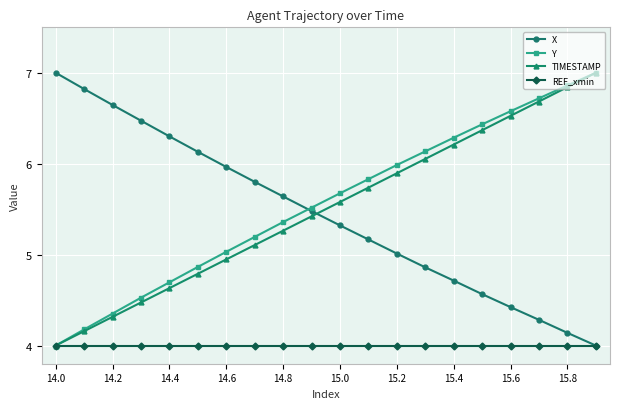

How many times do X and Y cross each other?

1